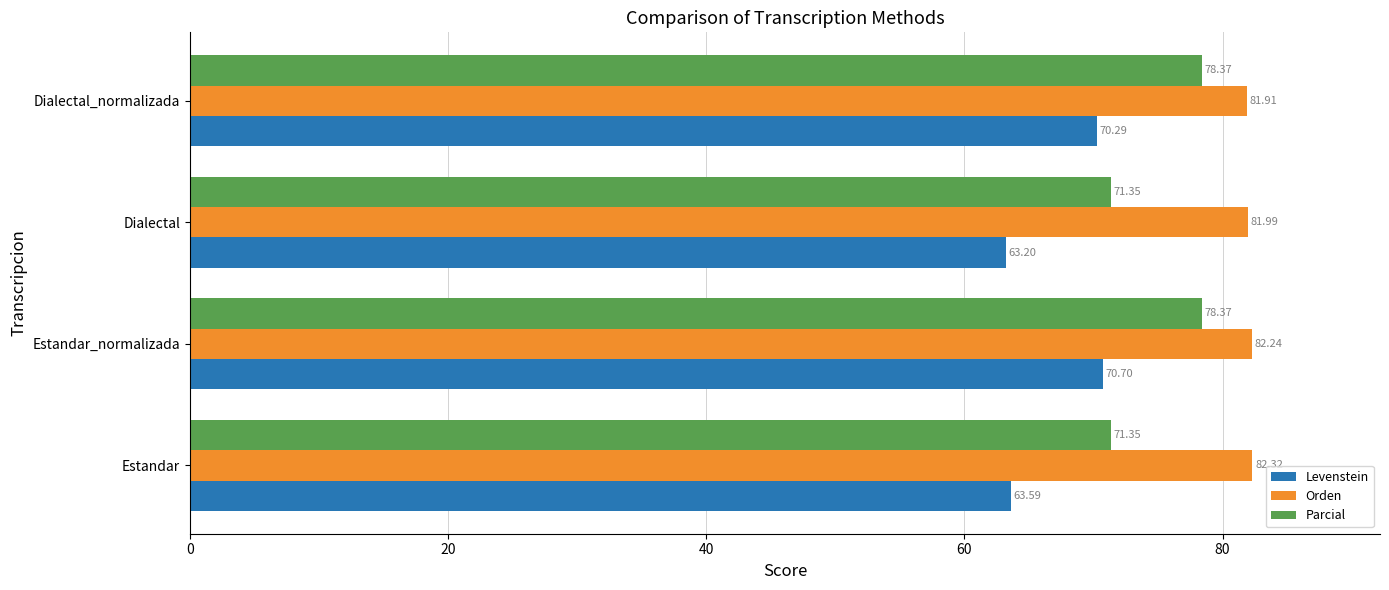

Is the value of Orden at Dialectal_normalizada greater than the value of Parcial at Dialectal_normalizada?

Yes